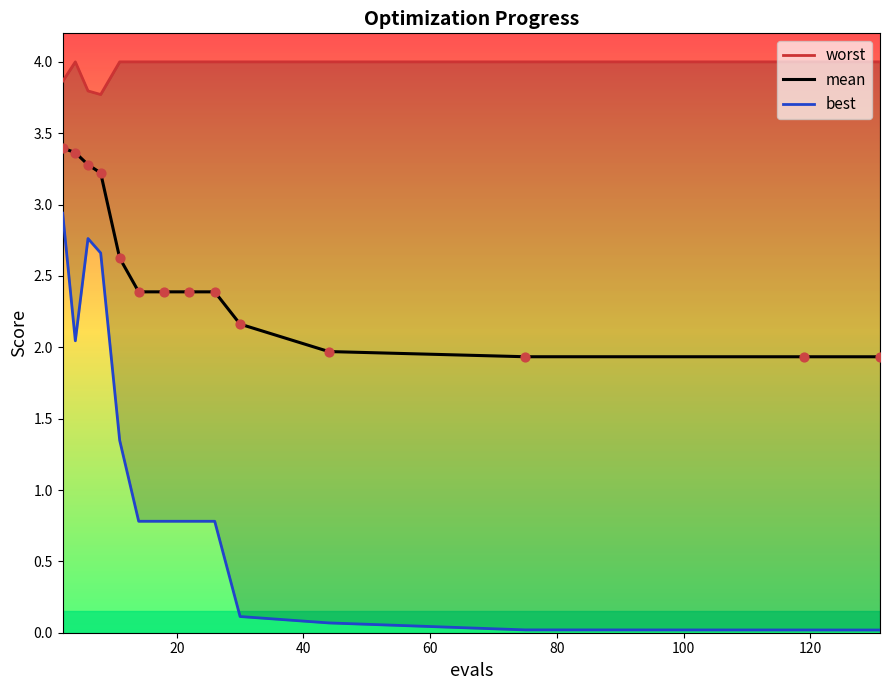

Which series contains the lowest Y value?

best